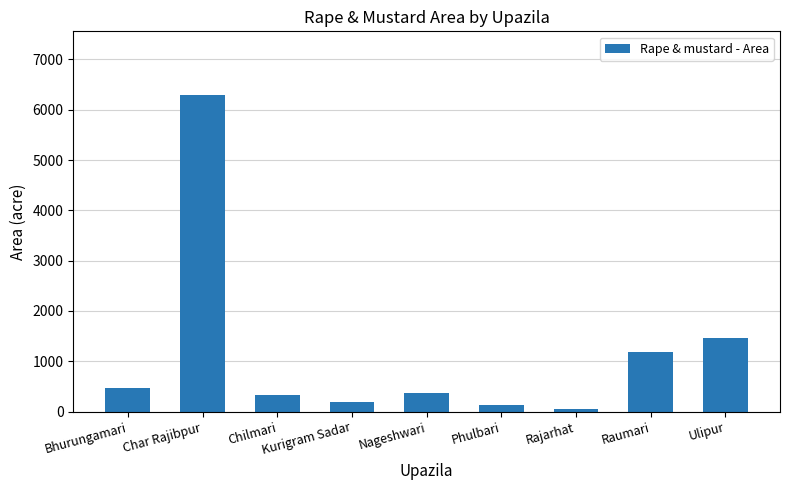

What is the sum of all values?

10486